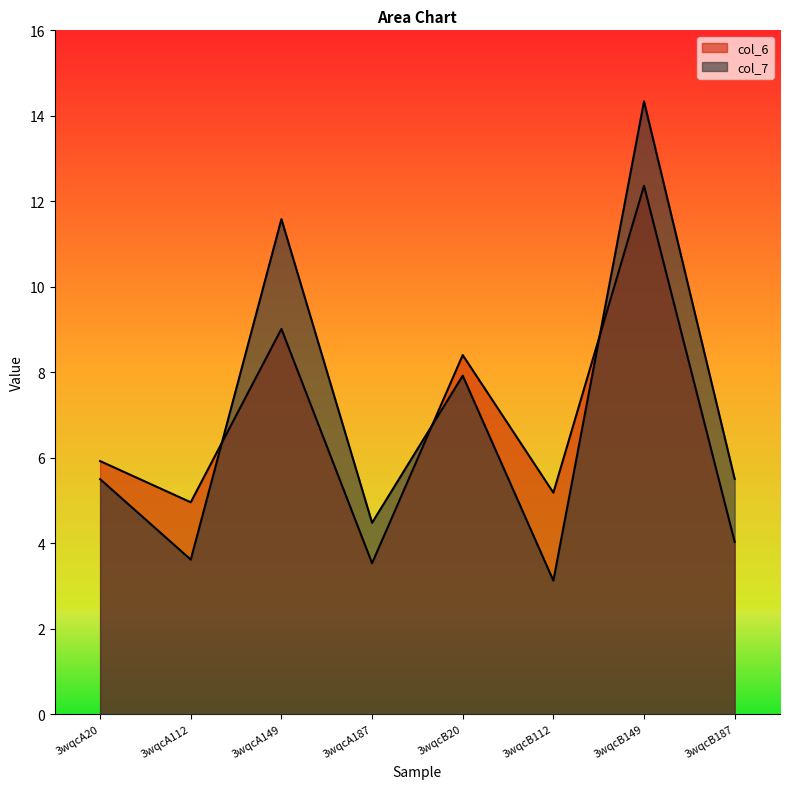

At which label is col_7 closest to 8?

3wqcB20